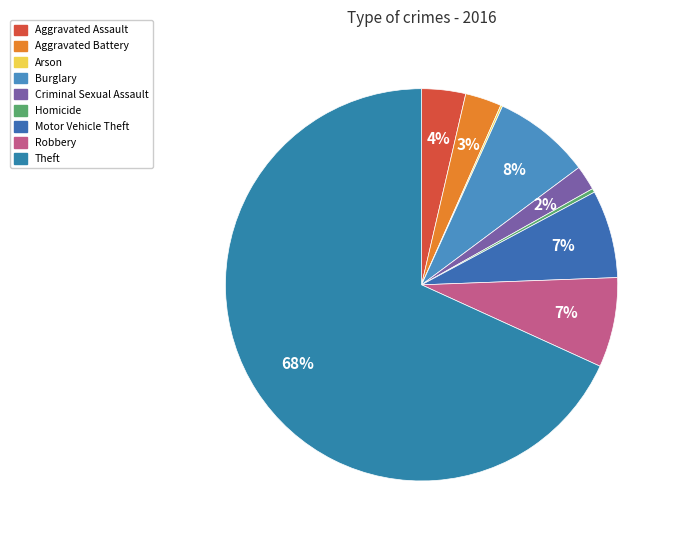

Do Homicide and Robbery together represent more than half of the pie?

No